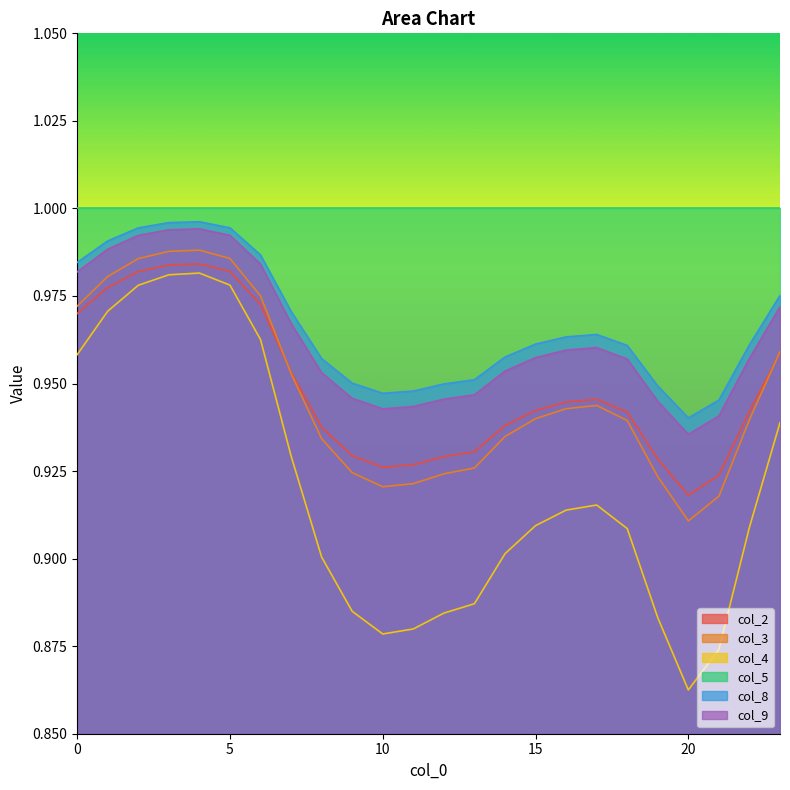

True or false: col_3 and col_9 intersect in this chart.

False